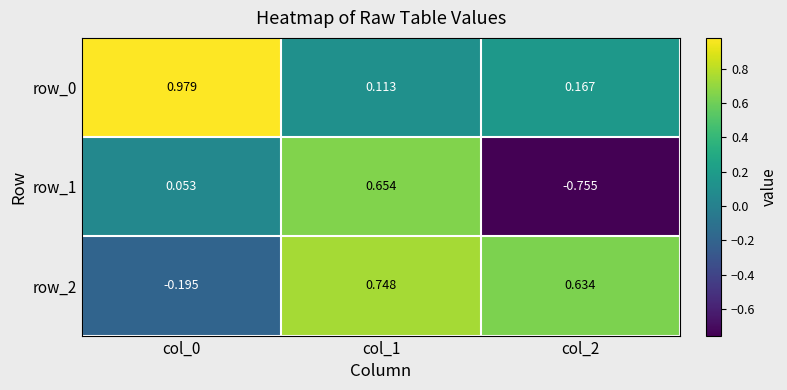

Which series has the largest range (max minus min)?

row_1